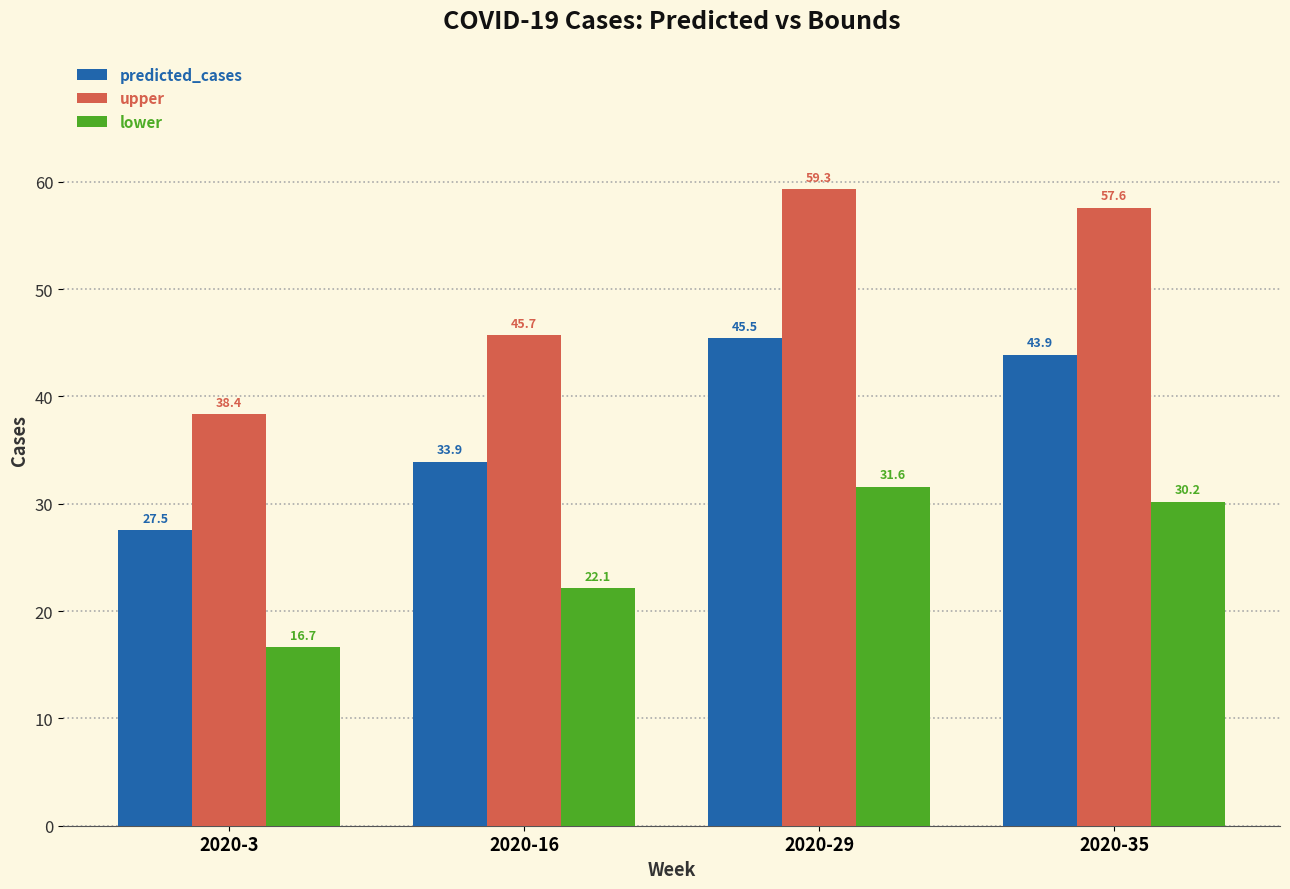

Where does the upper series first go above 57?

2020-29